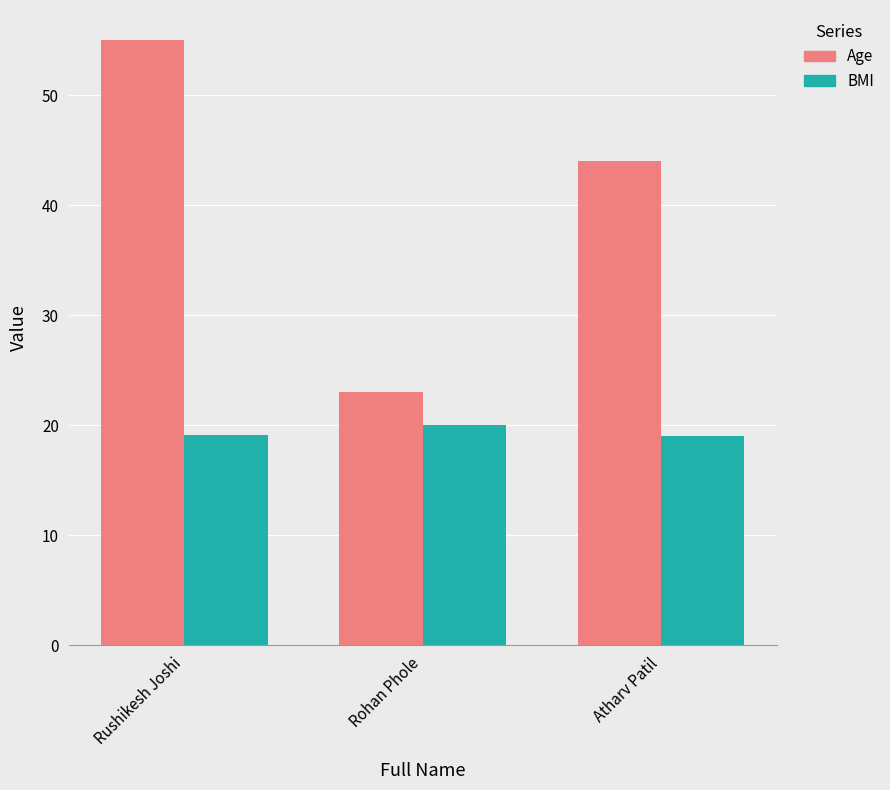

What is the total value across all series at Rohan Phole?

43.0